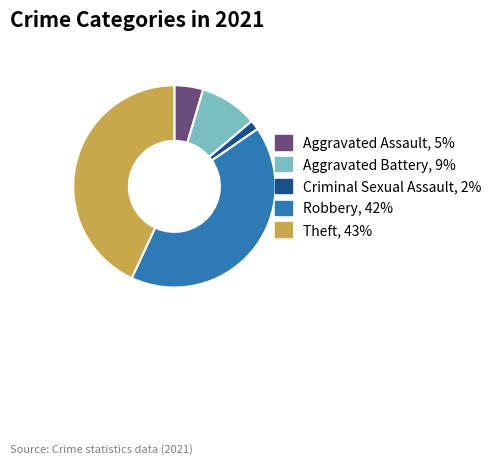

Is the sum of Aggravated Assault and Robbery greater than half?

No